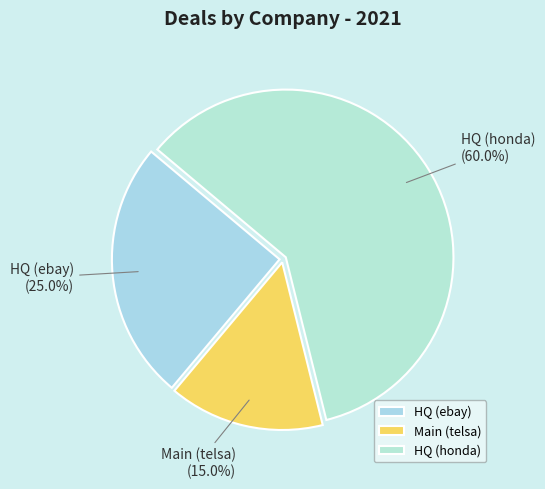

To the nearest percent, what portion does Main (telsa) represent?

15%